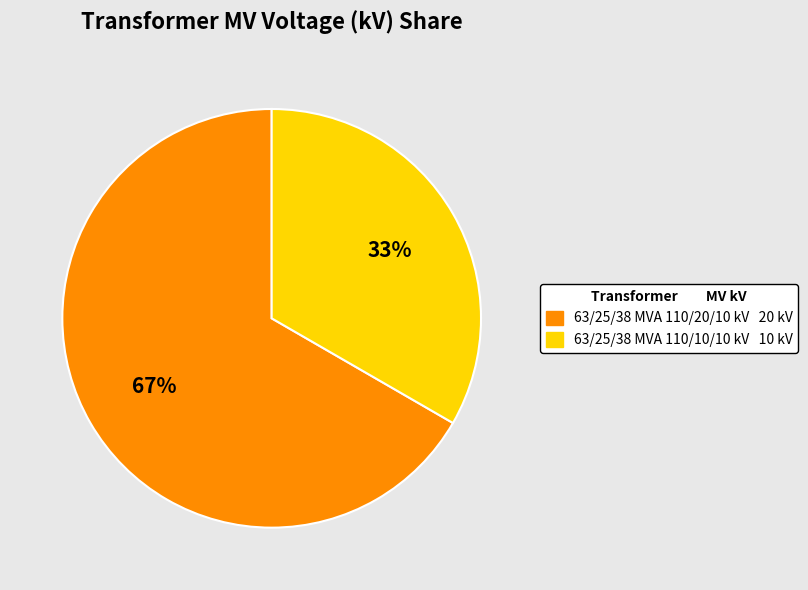

Rank the categories by value from highest to lowest.

63/25/38 MVA 110/20/10 kV, 63/25/38 MVA 110/10/10 kV